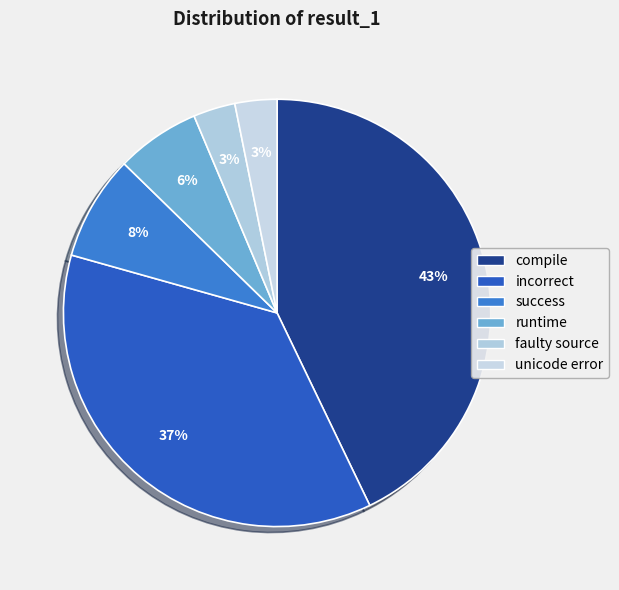

Which has a higher value, runtime or compile?

compile